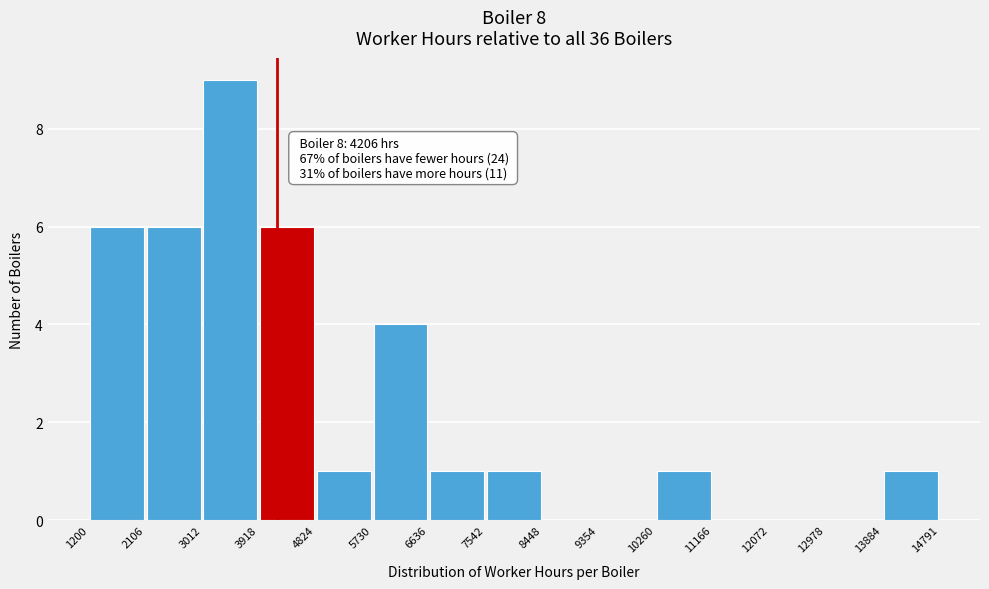

Over which range of the x-axis is the bar tallest?

3012 to 3918